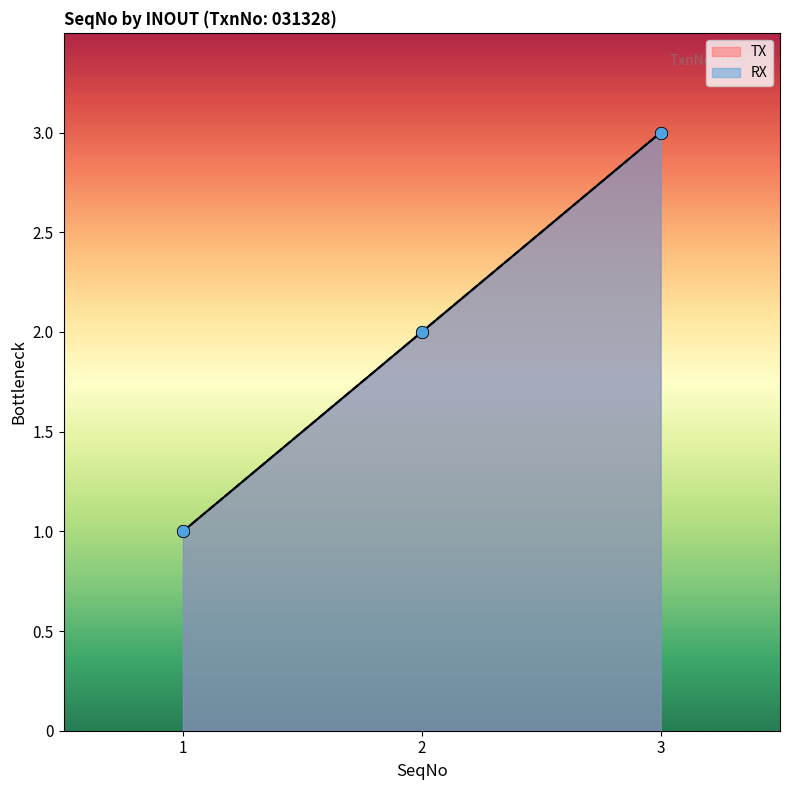

Which series has the widest spread of Y values?

TX